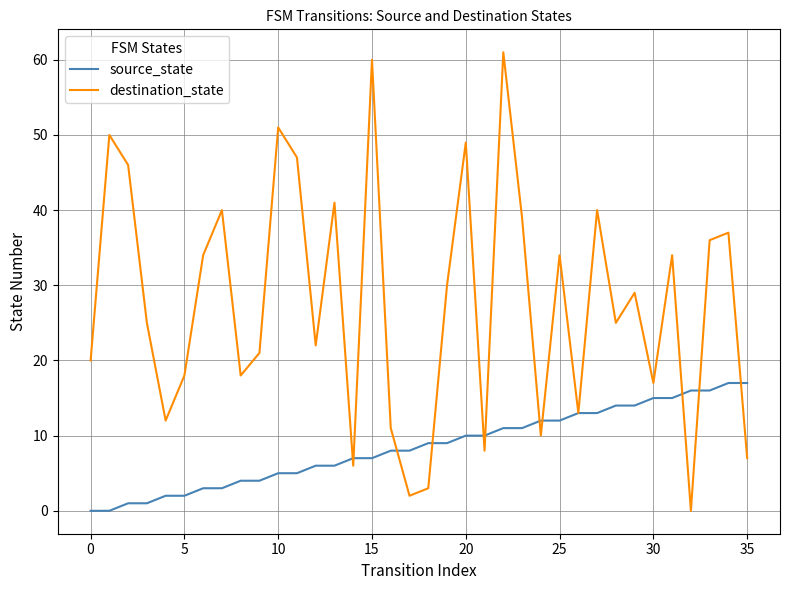

What is the difference between the second highest and second lowest values in the destination_state series?

58